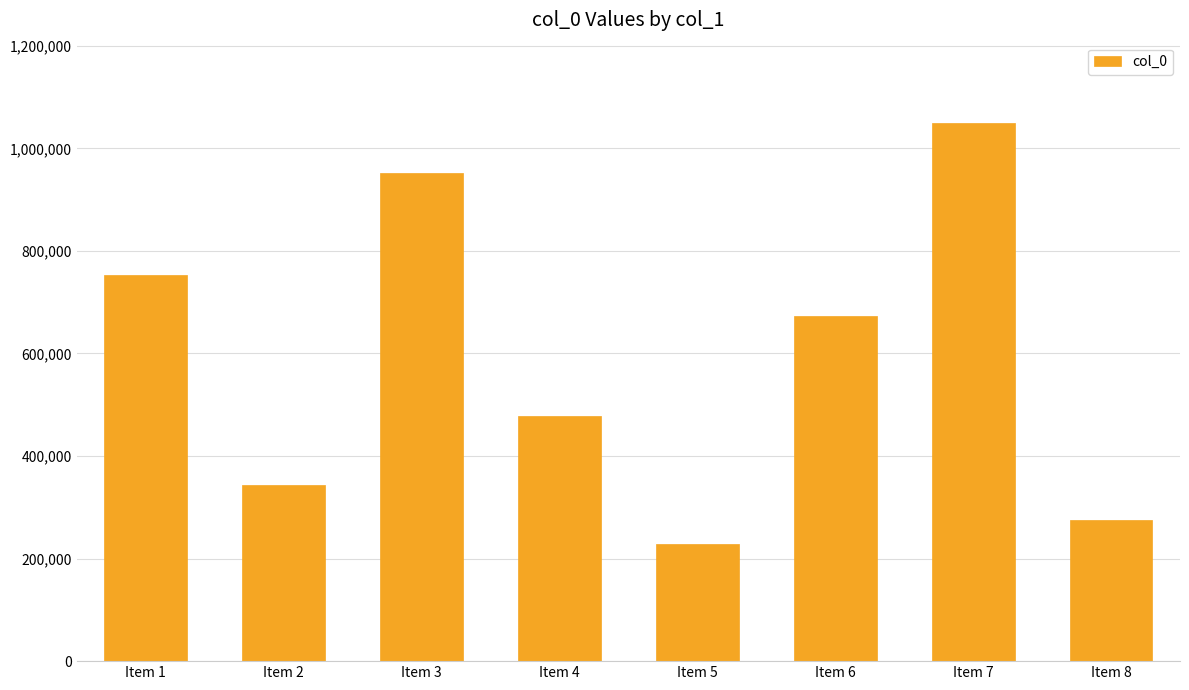

What is the change in value from Item 4 to Item 5?

-251255